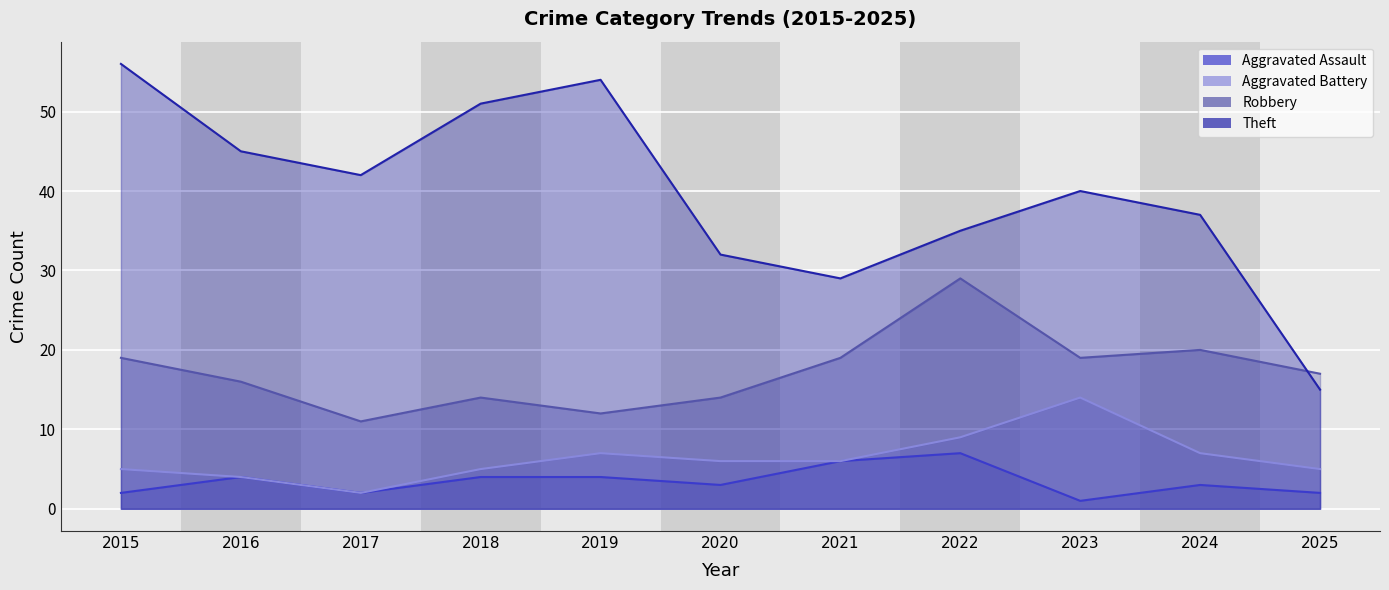

True or false: Theft and Aggravated Assault cross at least once.

False